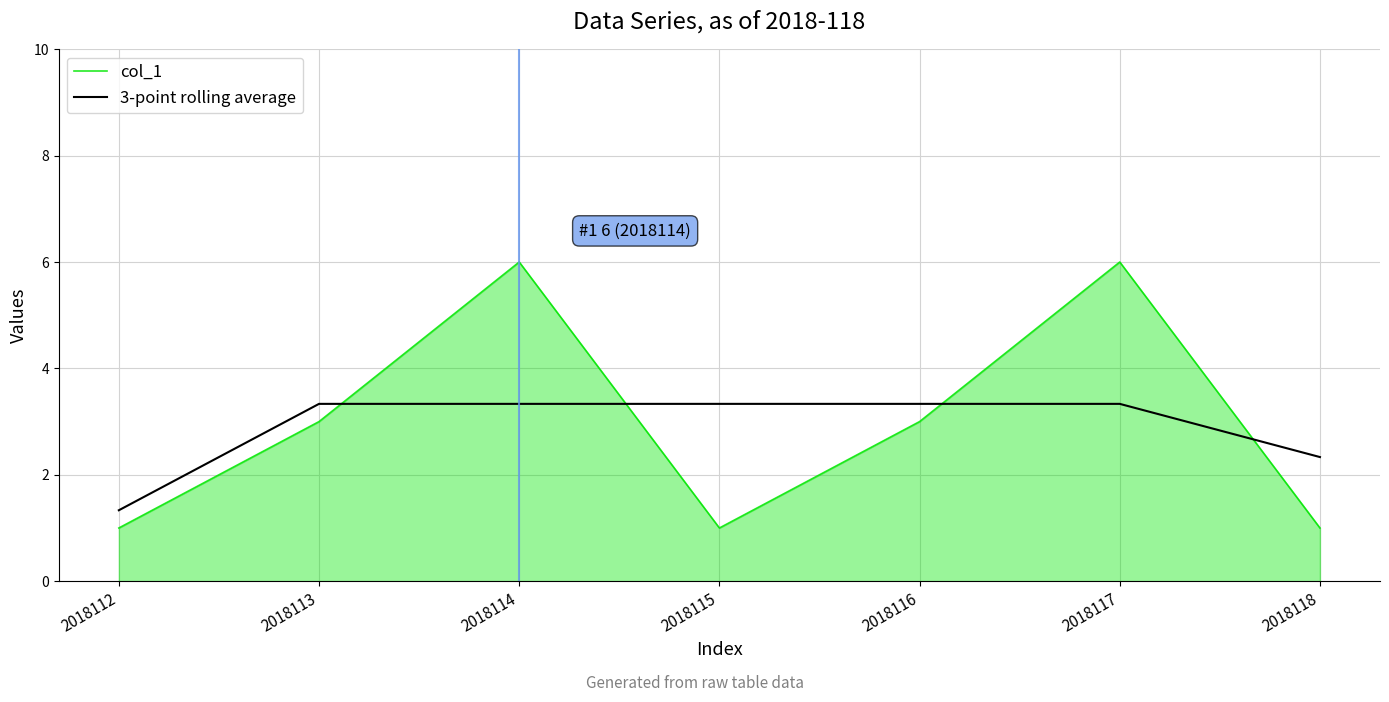

What is the total value across all series at 2018118?

3.3